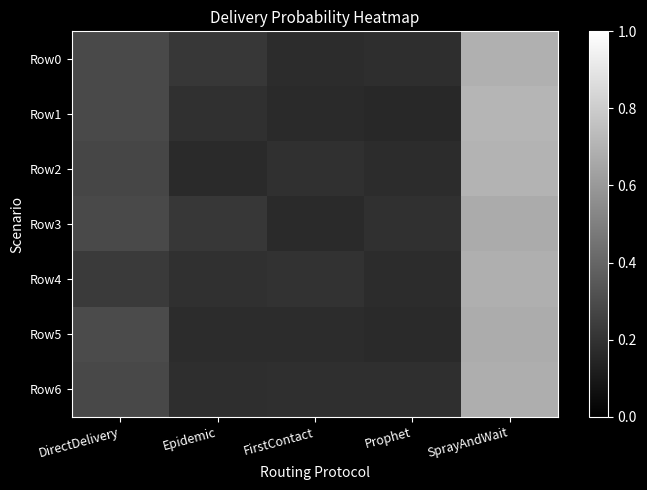

Which series changed the most between FirstContact and Prophet?

Row3